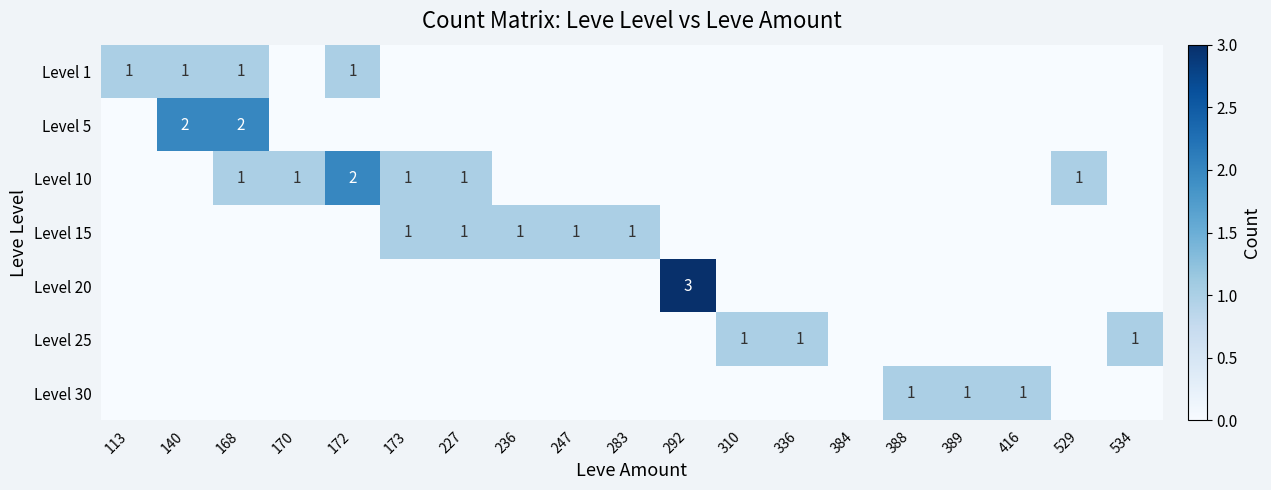

The value of Level 1 at 113 is 1. True or false?

True